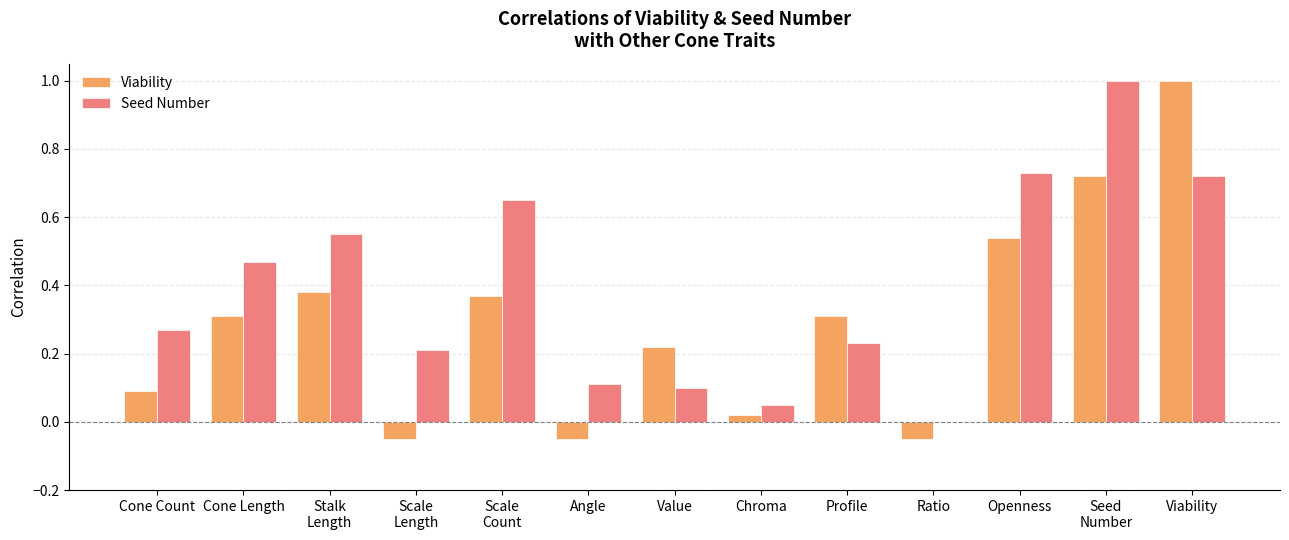

Which series has the largest total across all categories?

Seed Number